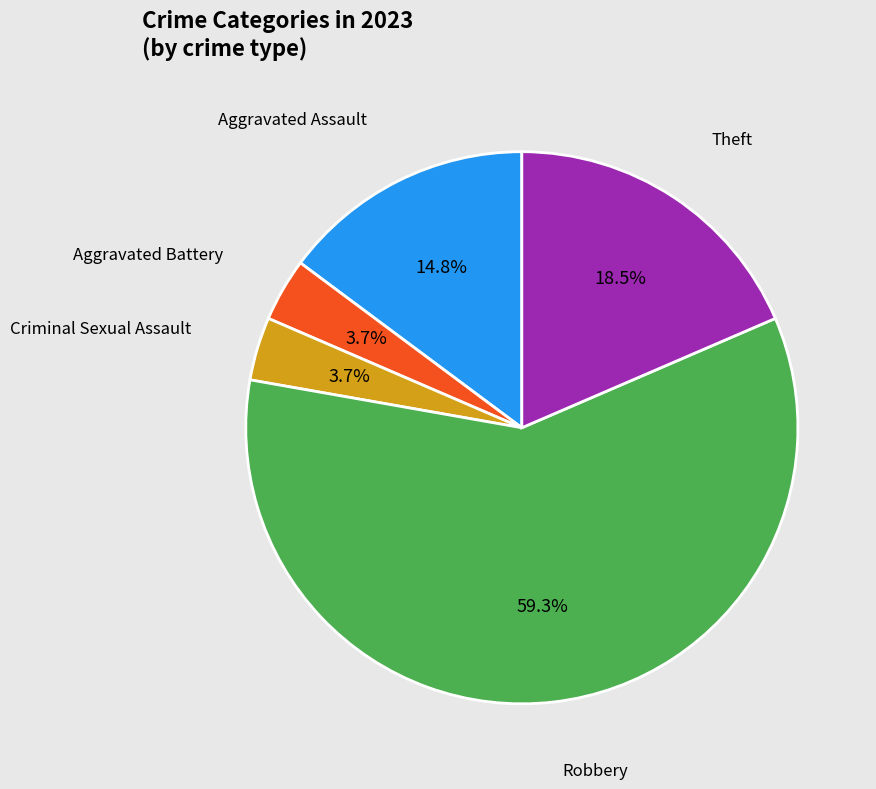

Does any single category account for the majority?

Yes